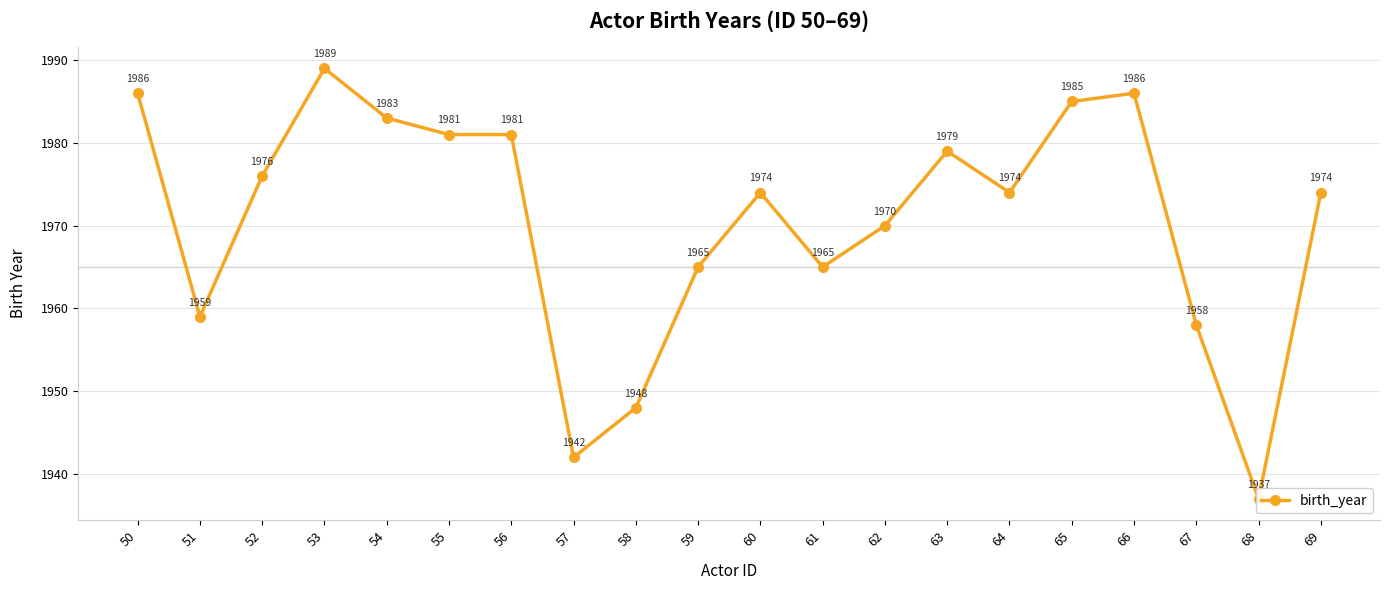

Which label corresponds to the smallest value in the chart?

68